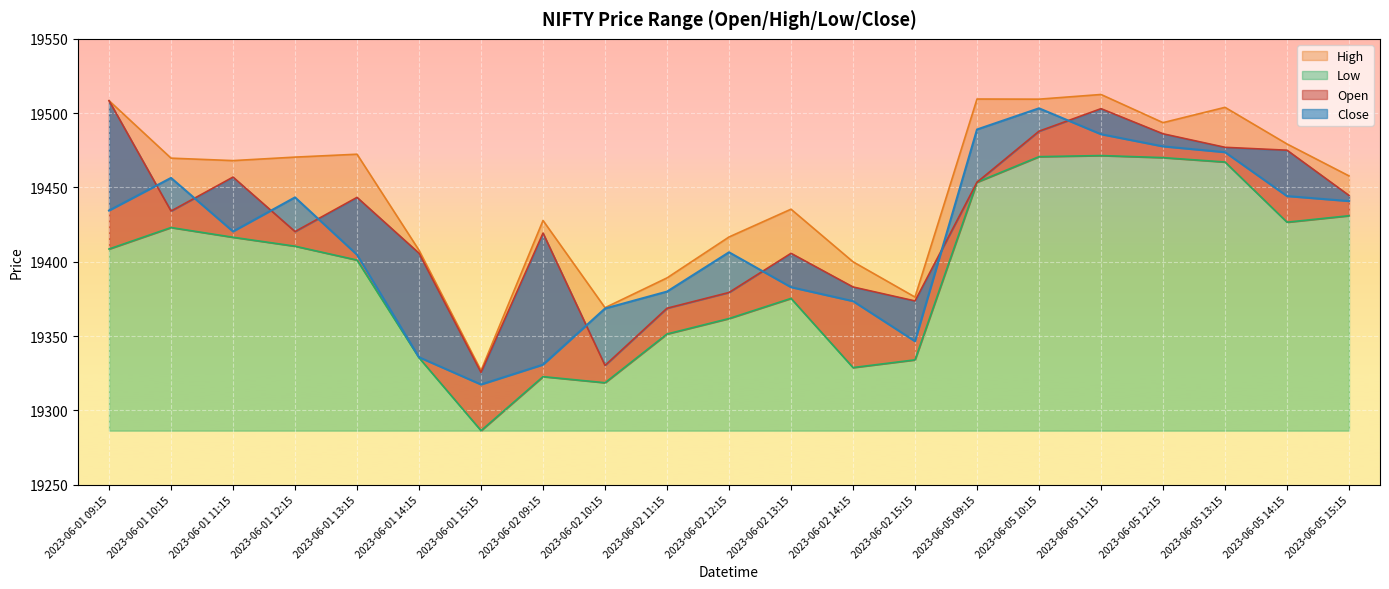

At which category does Low reach its first local peak?

2023-06-01 10:15